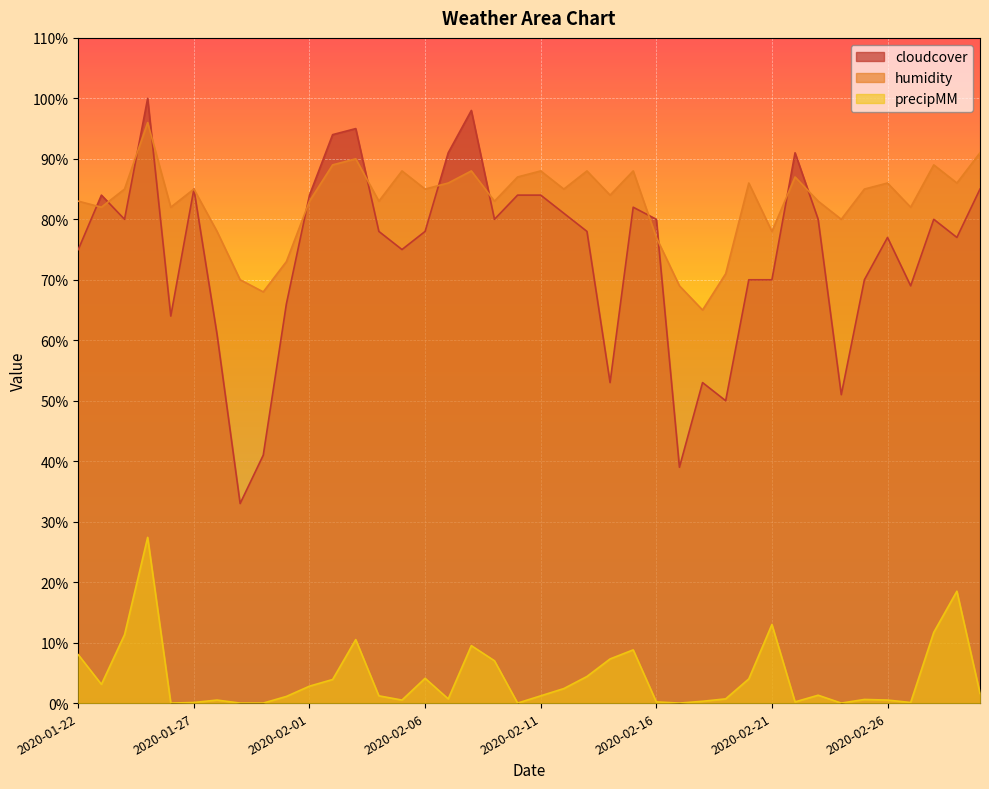

At which category is the sum across all series the highest?

2020-01-25